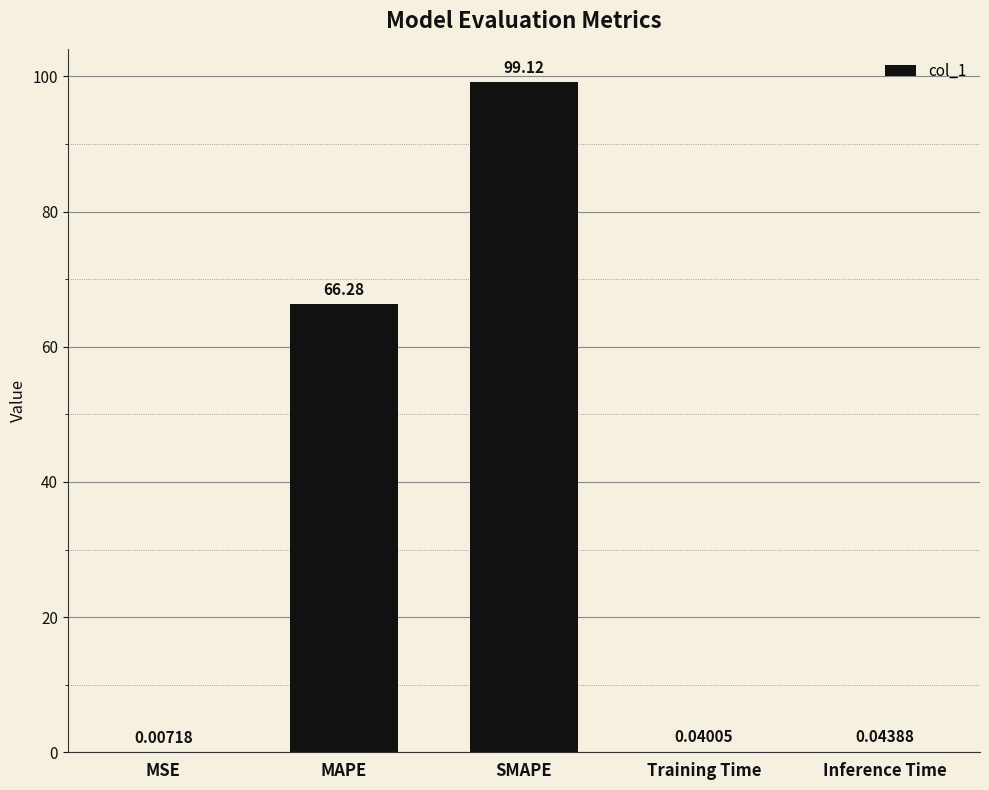

What is the average value?

33.1